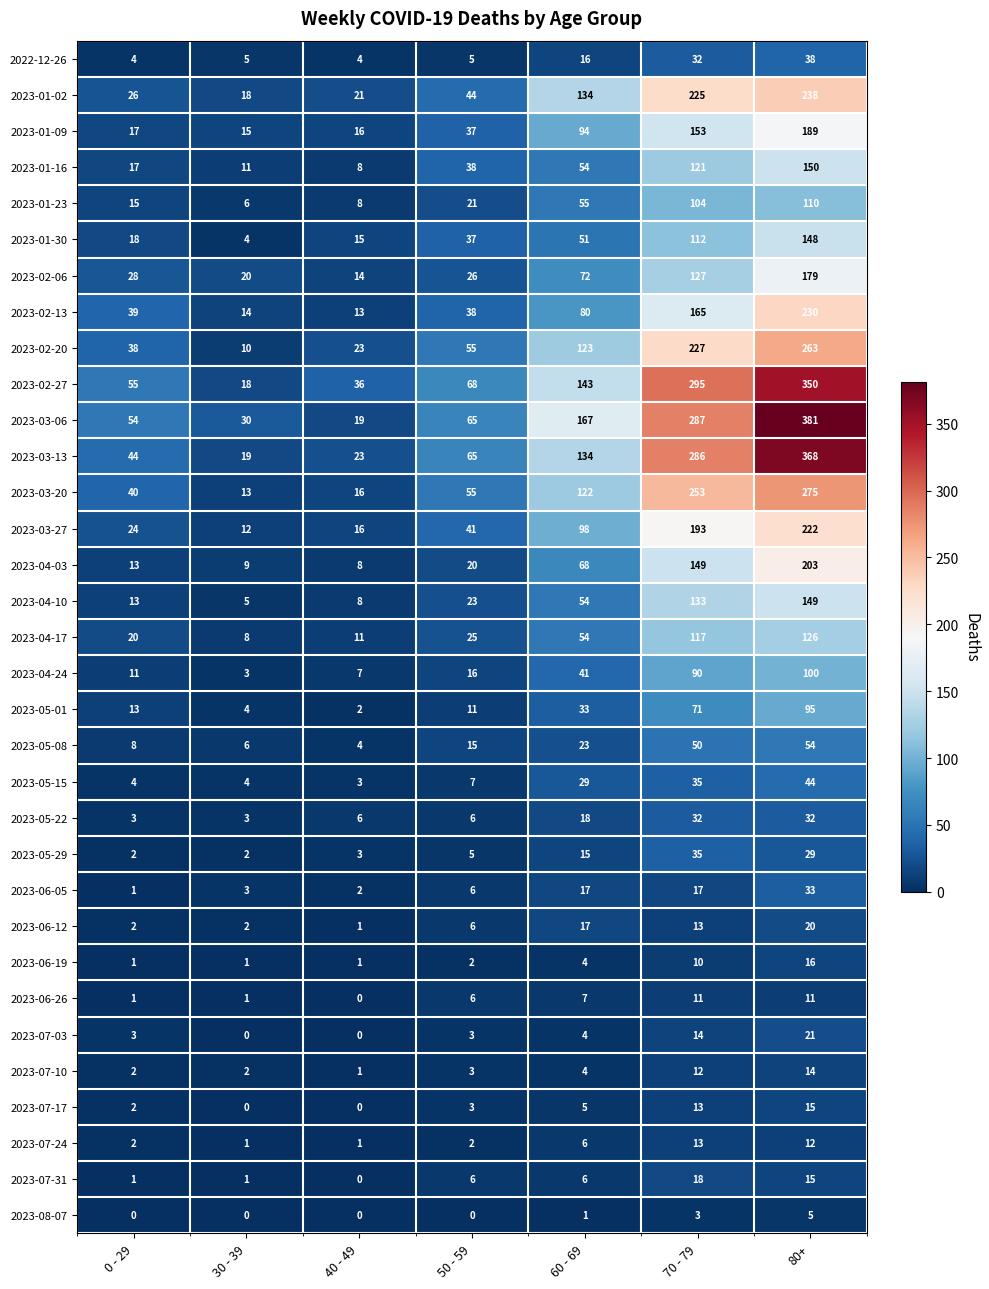

Which series has the widest spread of values?

2023-03-06